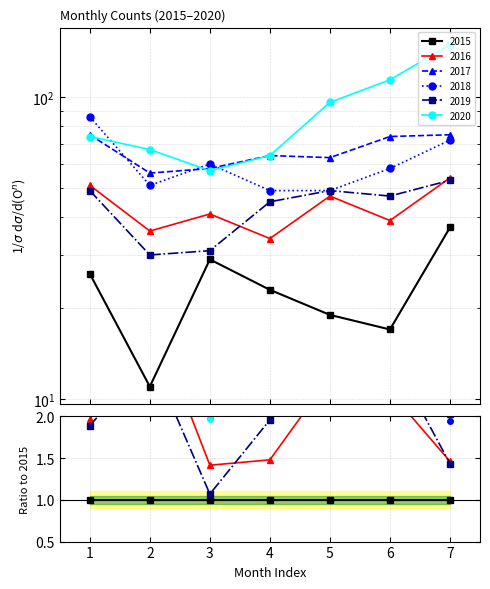

List the labels in order of 2019 value, smallest first.

2, 3, 4, 6, 1, 5, 7